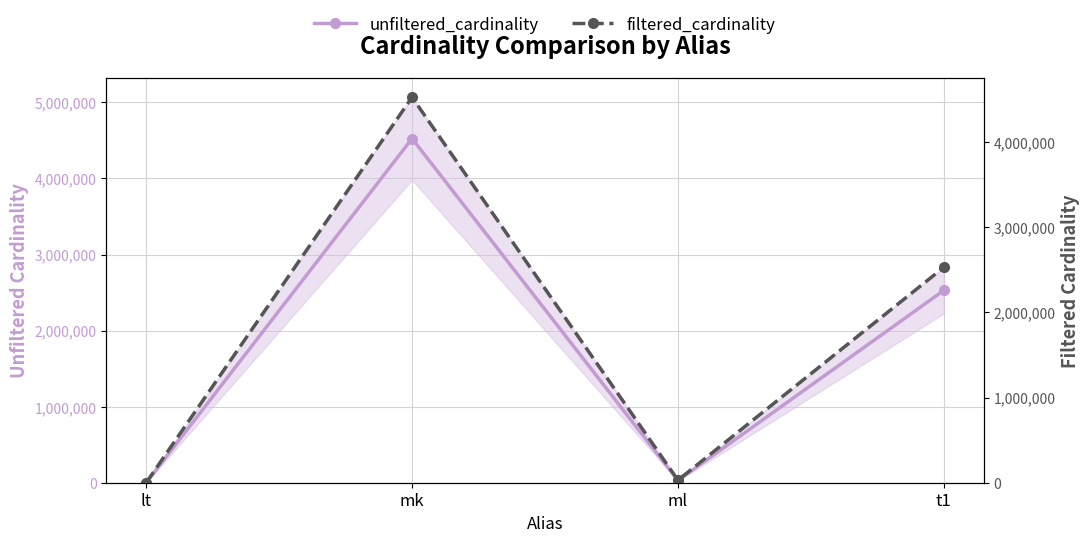

Is it true that unfiltered_cardinality equals 29997 at ml?

True